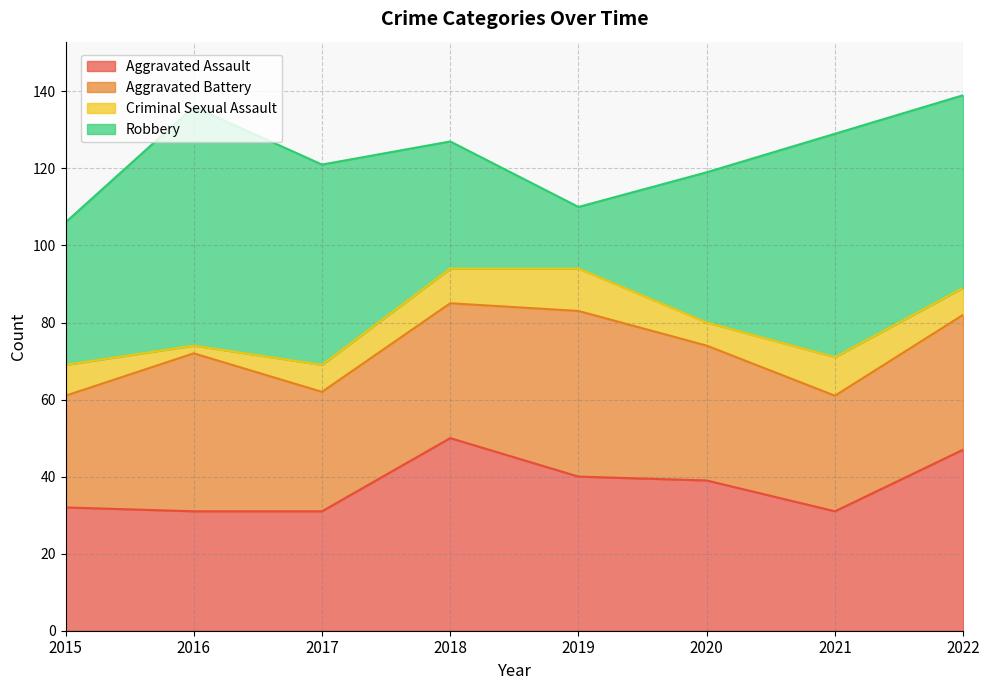

At how many categories does at least one series exceed 36?

8